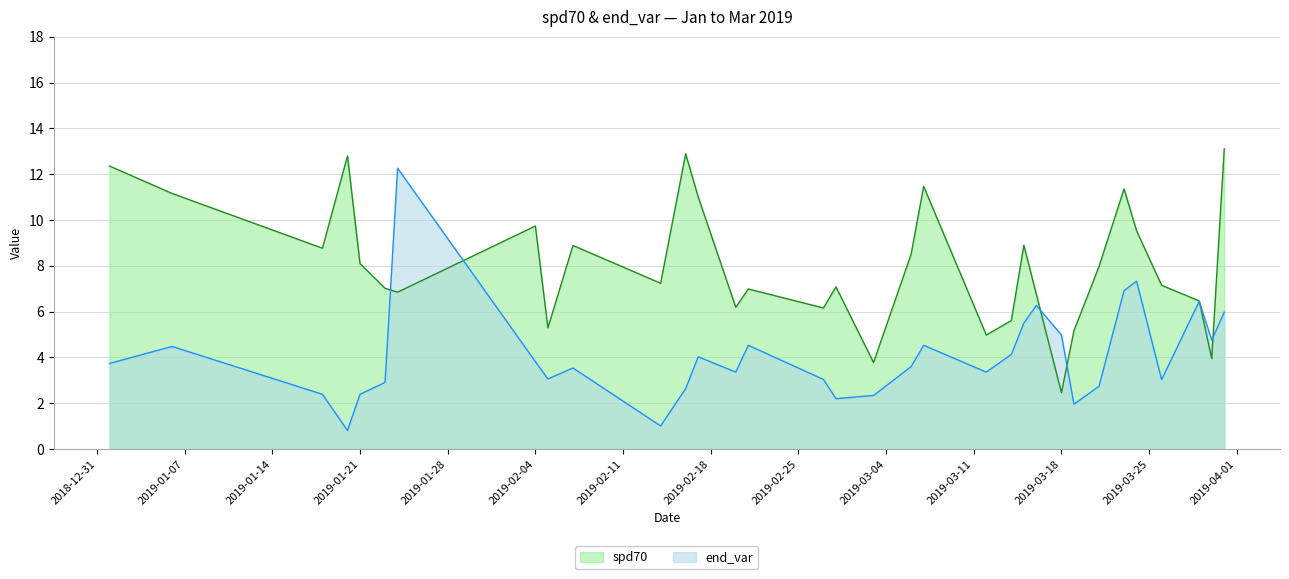

True or false: spd70 has a value of 11.7 at 2019-03-26.

False